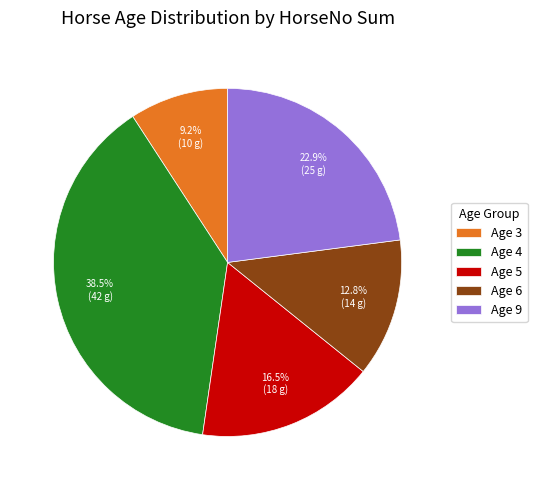

Is there any slice that represents more than half of the pie?

No